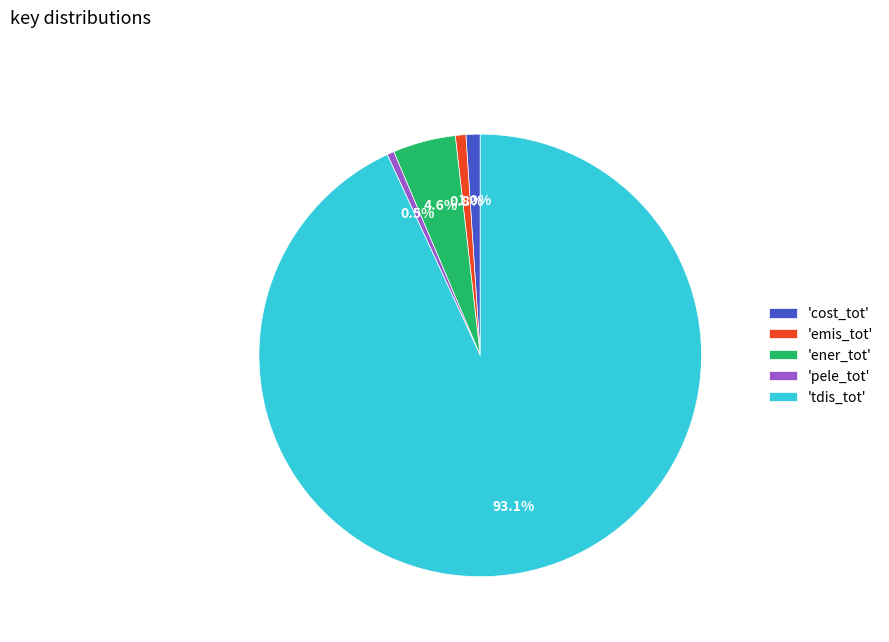

Is 'cost_tot' the majority of the pie?

No